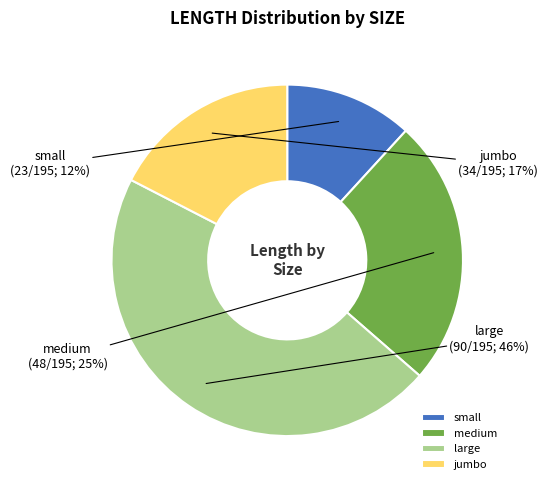

Is there any slice that represents more than half of the pie?

No